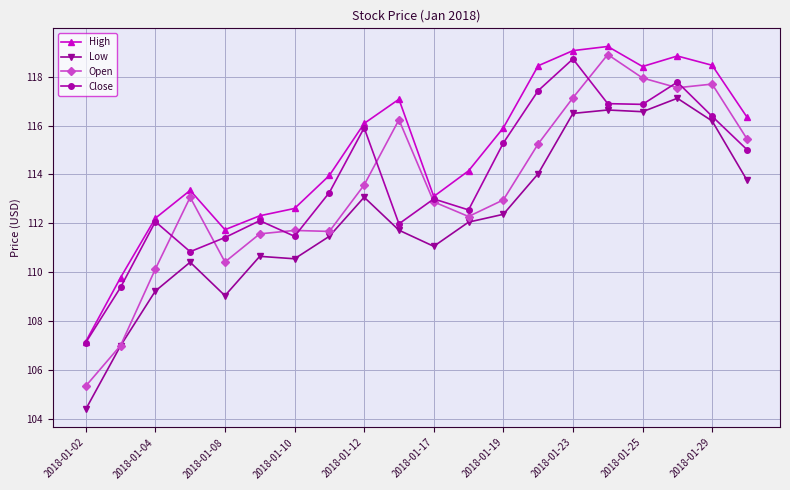

What is the difference between the maximum and minimum values in the High series?

12.1